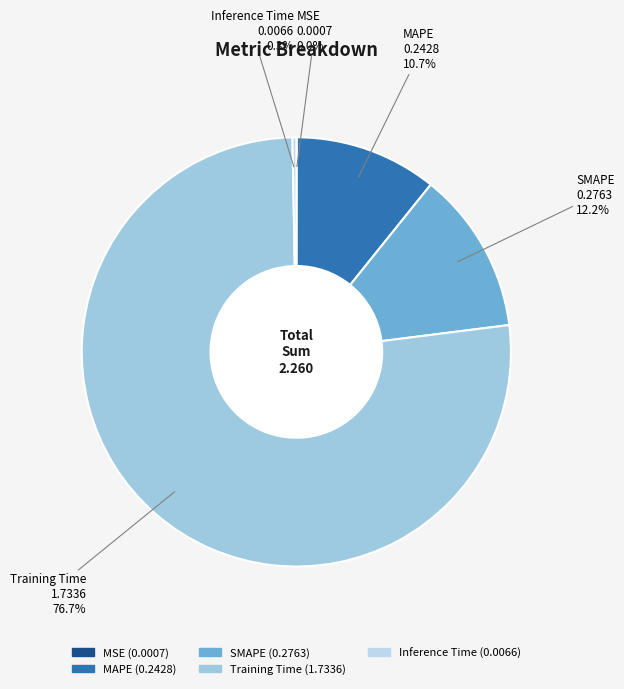

How much of the chart is everything except Inference Time?

99.7%